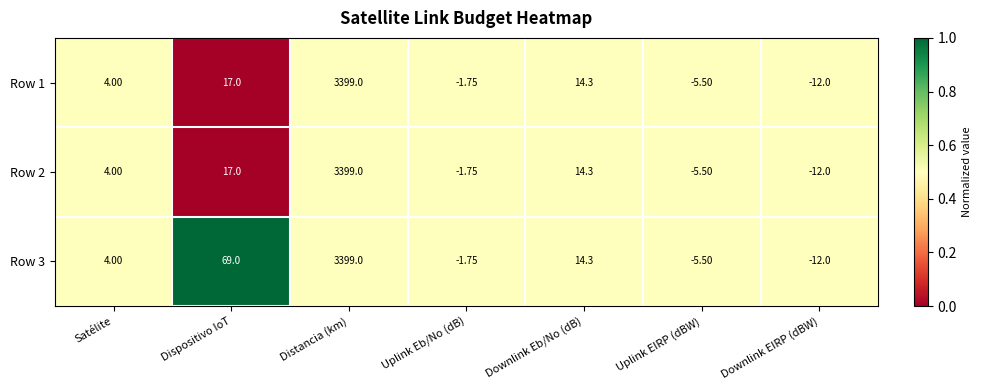

List the labels in order of Row 2 value, smallest first.

Downlink EIRP (dBW), Uplink EIRP (dBW), Uplink Eb/No (dB), Satélite, Downlink Eb/No (dB), Dispositivo IoT, Distancia (km)